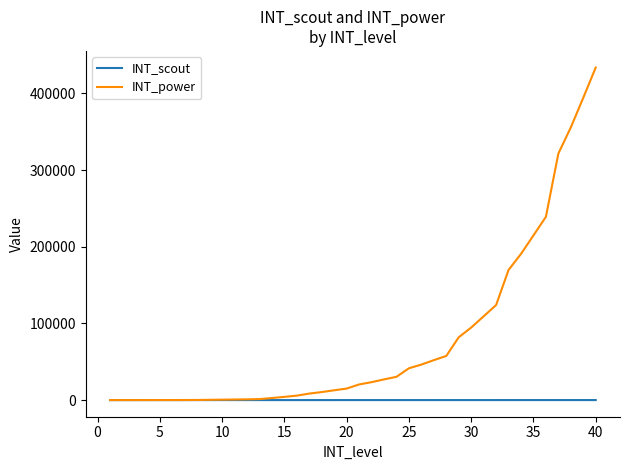

Which series has the widest spread of values?

INT_power